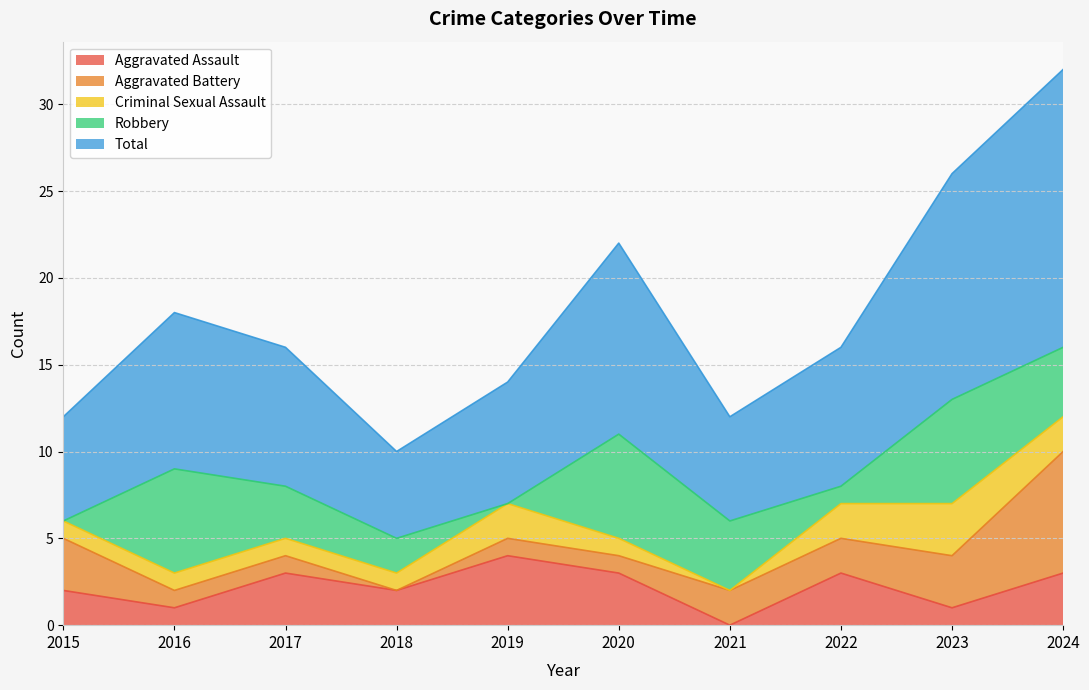

What is the maximum value shown in the chart?

16